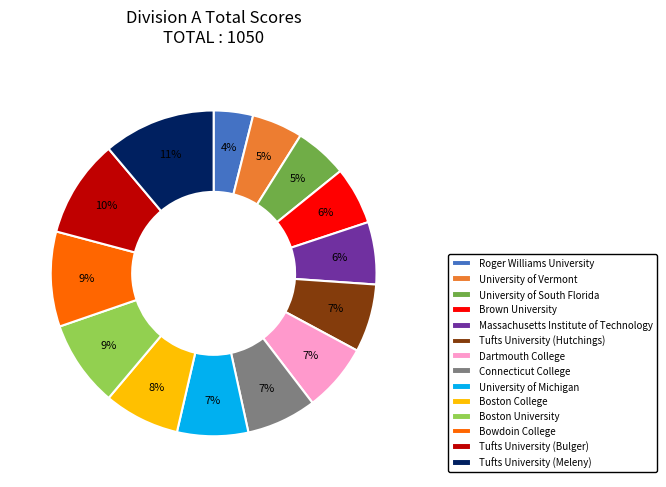

What is the ratio of the value at Boston College to the value at Tufts University (Hutchings)?

1.1